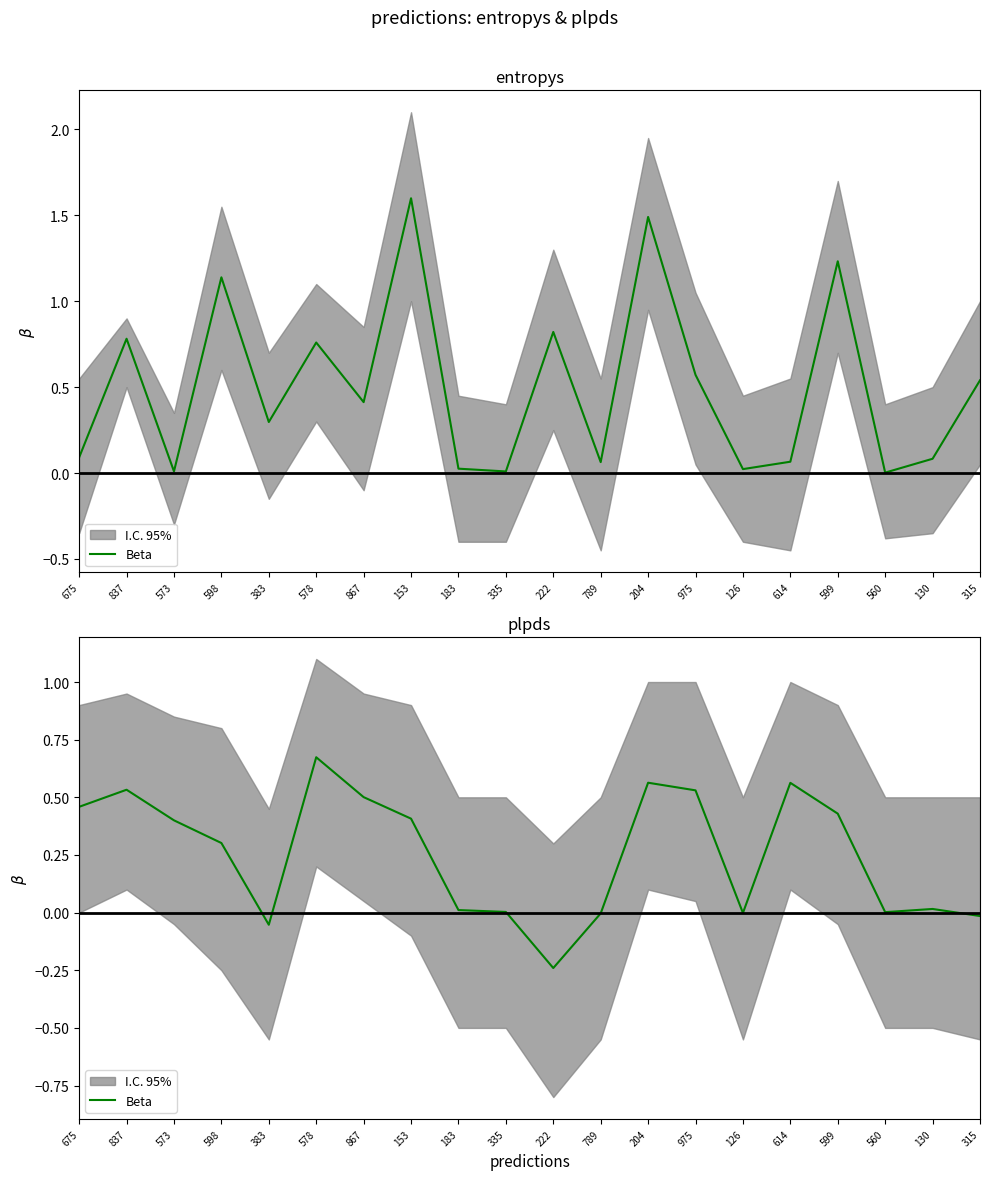

What position from the right is 560?

3